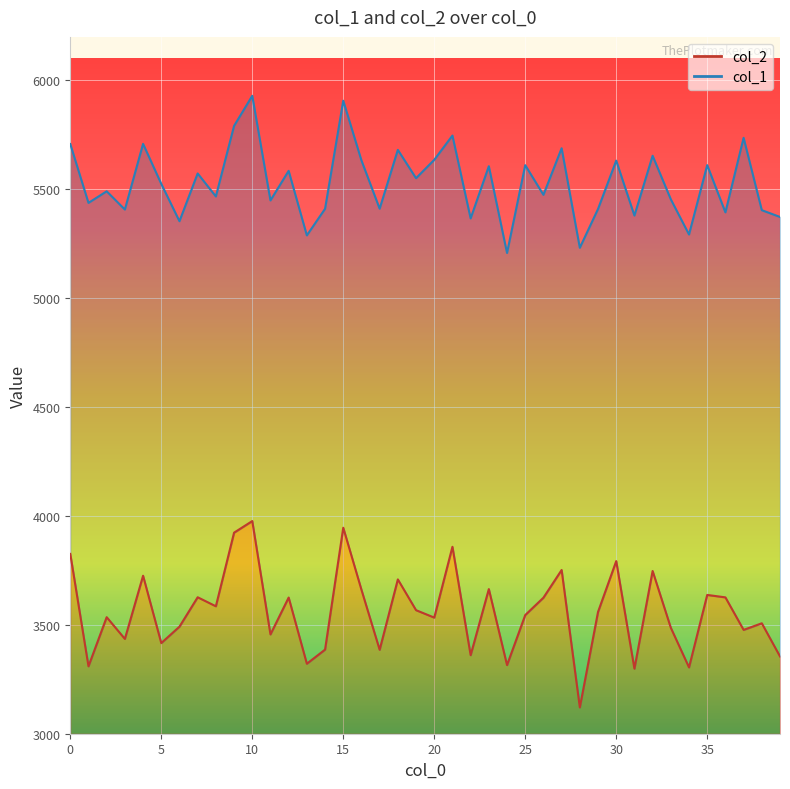

How many series are shown in this chart?

2